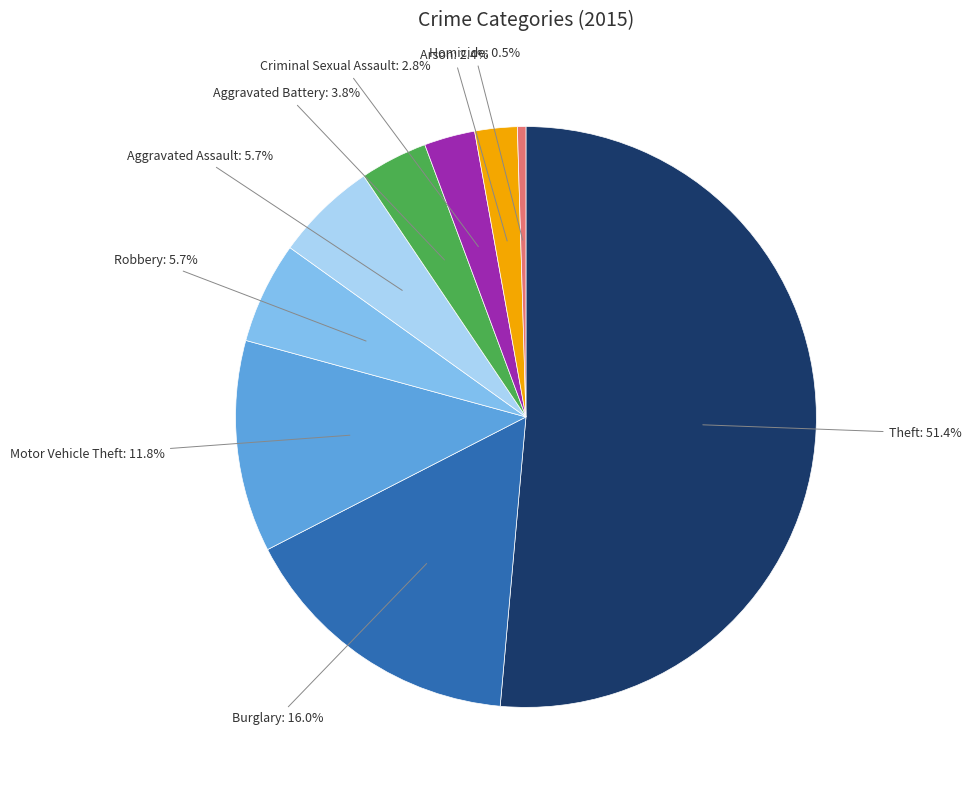

What is the total percentage of Robbery and Motor Vehicle Theft?

17.5%